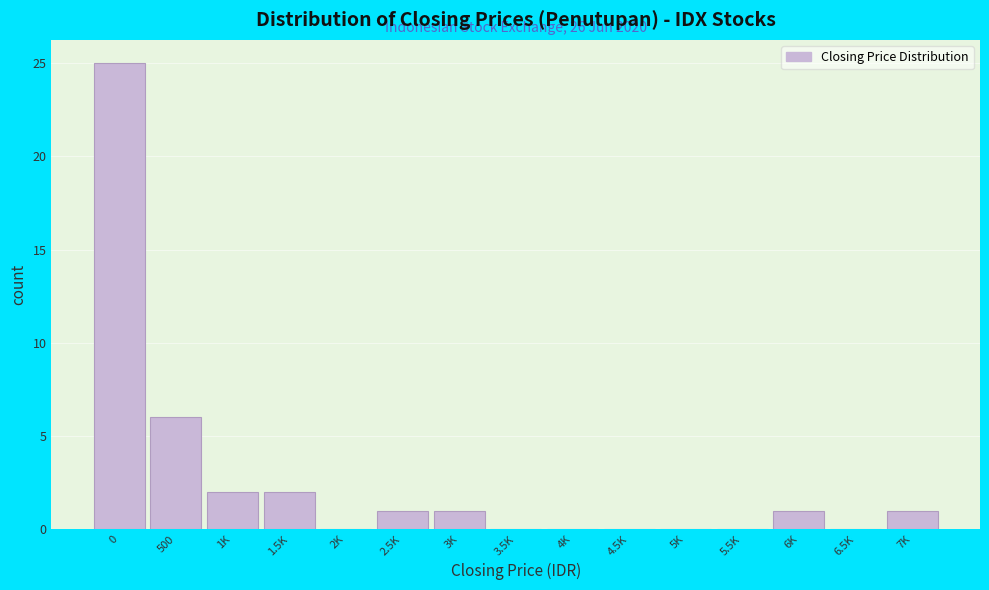

Reading left to right, extract all data points from this chart.

0=25	500=6	1K=2	1.5K=2	2K=0	2.5K=1	3K=1	3.5K=0	4K=0	4.5K=0	5K=0	5.5K=0	6K=1	6.5K=0	7K=1